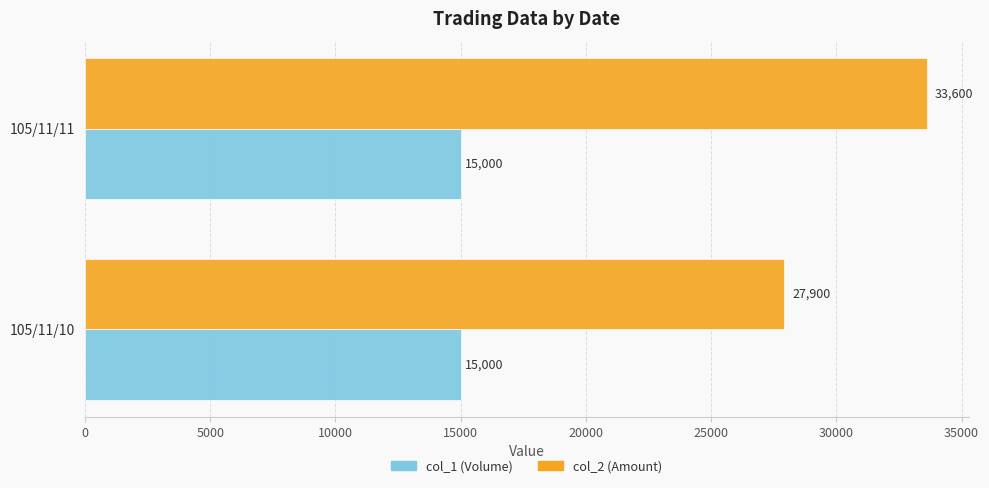

Is it true that col_2 (Amount) equals 52637 at 105/11/11?

False